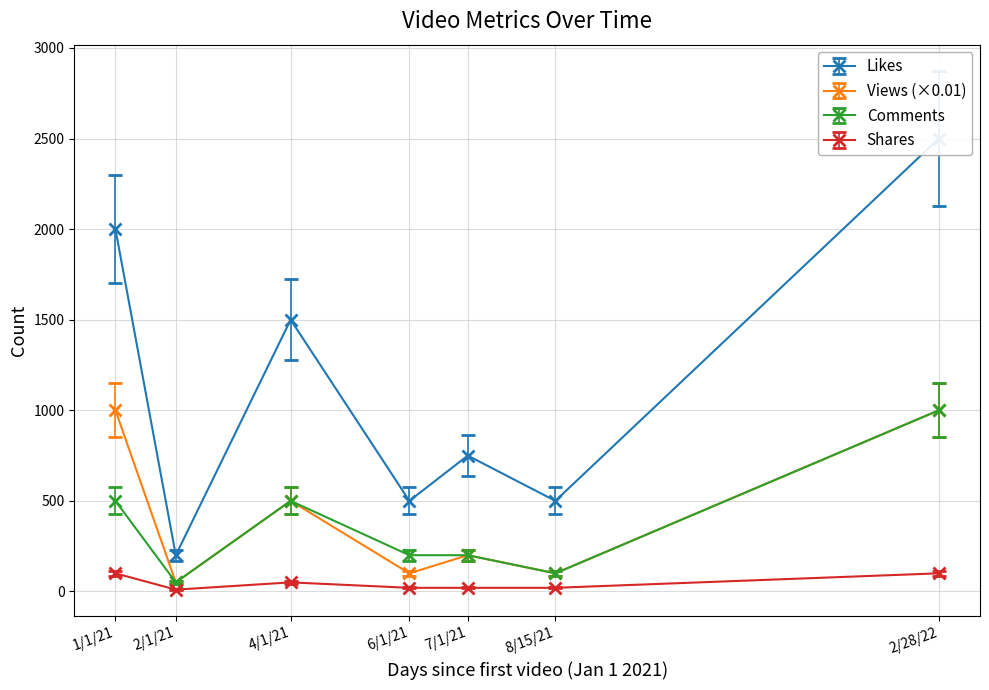

The value of Views (×0.01) at 1/1/21 is 1000. True or false?

True